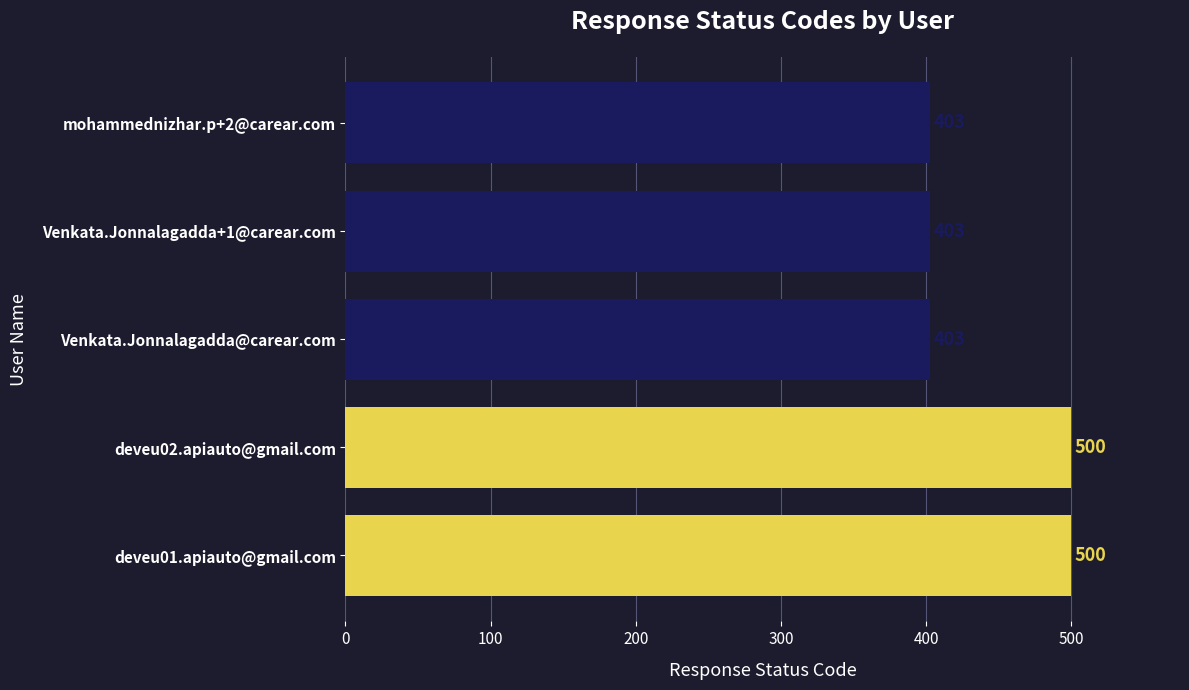

Reading top to bottom, extract all data points from this chart.

403	403	403	500	500